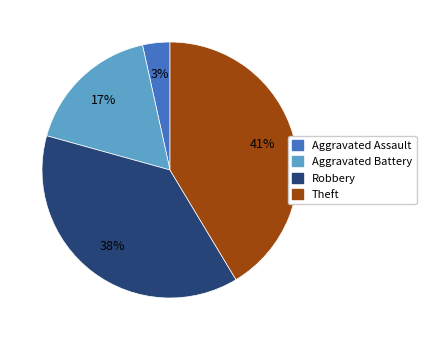

To the nearest percent, what is the difference between the largest and smallest slice percentages?

38%